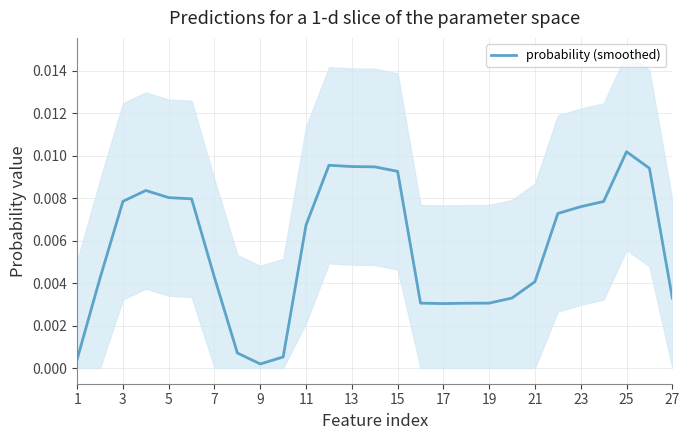

The value at 19 is 0.0. True or false?

False